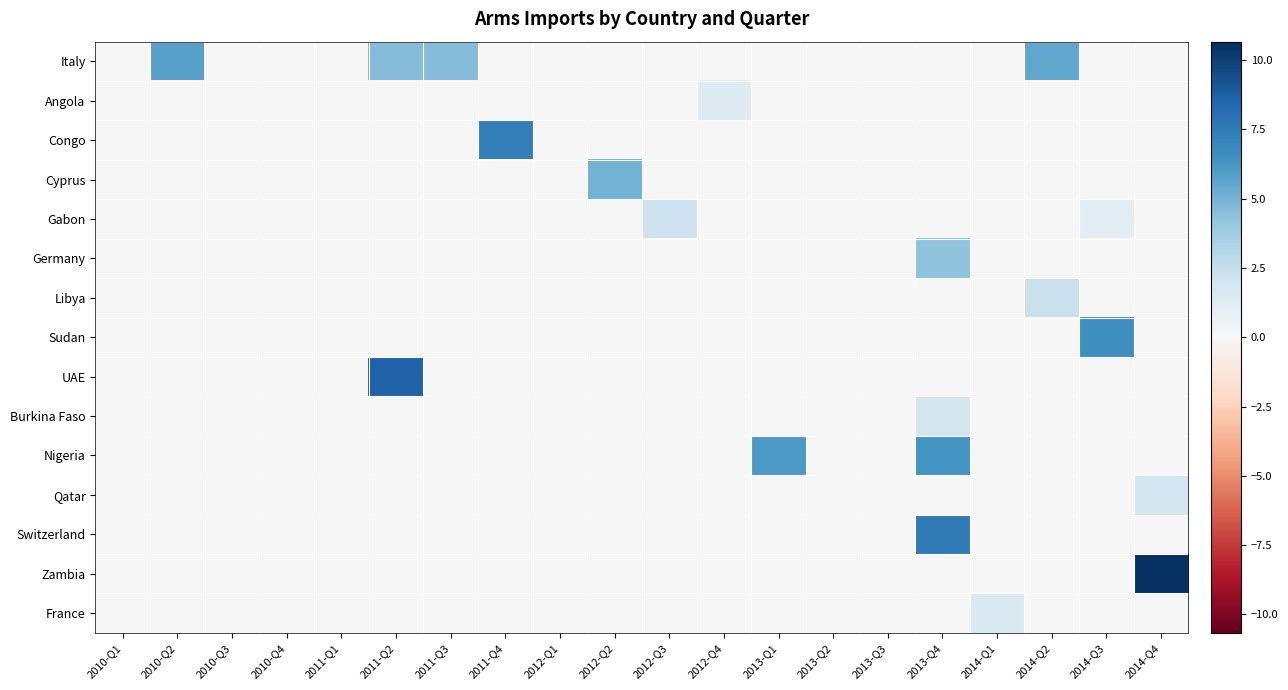

Reading right to left, what are all the values shown in this chart?

Italy: 2014-Q4=0.0	2014-Q3=0.0	2014-Q2=5.5	2014-Q1=0.0	2013-Q4=0.0	2013-Q3=0.0	2013-Q2=0.0	2013-Q1=0.0	2012-Q4=0.0	2012-Q3=0.0	2012-Q2=0.0	2012-Q1=0.0	2011-Q4=0.0	2011-Q3=4.6	2011-Q2=4.6	2011-Q1=0.0	2010-Q4=0.0	2010-Q3=0.0	2010-Q2=5.8	2010-Q1=0.0
Angola: 2014-Q4=0.0	2014-Q3=0.0	2014-Q2=0.0	2014-Q1=0.0	2013-Q4=0.0	2013-Q3=0.0	2013-Q2=0.0	2013-Q1=0.0	2012-Q4=1.4	2012-Q3=0.0	2012-Q2=0.0	2012-Q1=0.0	2011-Q4=0.0	2011-Q3=0.0	2011-Q2=0.0	2011-Q1=0.0	2010-Q4=0.0	2010-Q3=0.0	2010-Q2=0.0	2010-Q1=0.0
Congo: 2014-Q4=0.0	2014-Q3=0.0	2014-Q2=0.0	2014-Q1=0.0	2013-Q4=0.0	2013-Q3=0.0	2013-Q2=0.0	2013-Q1=0.0	2012-Q4=0.0	2012-Q3=0.0	2012-Q2=0.0	2012-Q1=0.0	2011-Q4=7.3	2011-Q3=0.0	2011-Q2=0.0	2011-Q1=0.0	2010-Q4=0.0	2010-Q3=0.0	2010-Q2=0.0	2010-Q1=0.0
Cyprus: 2014-Q4=0.0	2014-Q3=0.0	2014-Q2=0.0	2014-Q1=0.0	2013-Q4=0.0	2013-Q3=0.0	2013-Q2=0.0	2013-Q1=0.0	2012-Q4=0.0	2012-Q3=0.0	2012-Q2=5.0	2012-Q1=0.0	2011-Q4=0.0	2011-Q3=0.0	2011-Q2=0.0	2011-Q1=0.0	2010-Q4=0.0	2010-Q3=0.0	2010-Q2=0.0	2010-Q1=0.0
Gabon: 2014-Q4=0.0	2014-Q3=1.1	2014-Q2=0.0	2014-Q1=0.0	2013-Q4=0.0	2013-Q3=0.0	2013-Q2=0.0	2013-Q1=0.0	2012-Q4=0.0	2012-Q3=2.2	2012-Q2=0.0	2012-Q1=0.0	2011-Q4=0.0	2011-Q3=0.0	2011-Q2=0.0	2011-Q1=0.0	2010-Q4=0.0	2010-Q3=0.0	2010-Q2=0.0	2010-Q1=0.0
Germany: 2014-Q4=0.0	2014-Q3=0.0	2014-Q2=0.0	2014-Q1=0.0	2013-Q4=4.3	2013-Q3=0.0	2013-Q2=0.0	2013-Q1=0.0	2012-Q4=0.0	2012-Q3=0.0	2012-Q2=0.0	2012-Q1=0.0	2011-Q4=0.0	2011-Q3=0.0	2011-Q2=0.0	2011-Q1=0.0	2010-Q4=0.0	2010-Q3=0.0	2010-Q2=0.0	2010-Q1=0.0
Libya: 2014-Q4=0.0	2014-Q3=0.0	2014-Q2=2.4	2014-Q1=0.0	2013-Q4=0.0	2013-Q3=0.0	2013-Q2=0.0	2013-Q1=0.0	2012-Q4=0.0	2012-Q3=0.0	2012-Q2=0.0	2012-Q1=0.0	2011-Q4=0.0	2011-Q3=0.0	2011-Q2=0.0	2011-Q1=0.0	2010-Q4=0.0	2010-Q3=0.0	2010-Q2=0.0	2010-Q1=0.0
Sudan: 2014-Q4=0.0	2014-Q3=6.6	2014-Q2=0.0	2014-Q1=0.0	2013-Q4=0.0	2013-Q3=0.0	2013-Q2=0.0	2013-Q1=0.0	2012-Q4=0.0	2012-Q3=0.0	2012-Q2=0.0	2012-Q1=0.0	2011-Q4=0.0	2011-Q3=0.0	2011-Q2=0.0	2011-Q1=0.0	2010-Q4=0.0	2010-Q3=0.0	2010-Q2=0.0	2010-Q1=0.0
UAE: 2014-Q4=0.0	2014-Q3=0.0	2014-Q2=0.0	2014-Q1=0.0	2013-Q4=0.0	2013-Q3=0.0	2013-Q2=0.0	2013-Q1=0.0	2012-Q4=0.0	2012-Q3=0.0	2012-Q2=0.0	2012-Q1=0.0	2011-Q4=0.0	2011-Q3=0.0	2011-Q2=8.6	2011-Q1=0.0	2010-Q4=0.0	2010-Q3=0.0	2010-Q2=0.0	2010-Q1=0.0
Burkina Faso: 2014-Q4=0.0	2014-Q3=0.0	2014-Q2=0.0	2014-Q1=0.0	2013-Q4=1.9	2013-Q3=0.0	2013-Q2=0.0	2013-Q1=0.0	2012-Q4=0.0	2012-Q3=0.0	2012-Q2=0.0	2012-Q1=0.0	2011-Q4=0.0	2011-Q3=0.0	2011-Q2=0.0	2011-Q1=0.0	2010-Q4=0.0	2010-Q3=0.0	2010-Q2=0.0	2010-Q1=0.0
Nigeria: 2014-Q4=0.0	2014-Q3=0.0	2014-Q2=0.0	2014-Q1=0.0	2013-Q4=6.4	2013-Q3=0.0	2013-Q2=0.0	2013-Q1=6.1	2012-Q4=0.0	2012-Q3=0.0	2012-Q2=0.0	2012-Q1=0.0	2011-Q4=0.0	2011-Q3=0.0	2011-Q2=0.0	2011-Q1=0.0	2010-Q4=0.0	2010-Q3=0.0	2010-Q2=0.0	2010-Q1=0.0
Qatar: 2014-Q4=2.1	2014-Q3=0.0	2014-Q2=0.0	2014-Q1=0.0	2013-Q4=0.0	2013-Q3=0.0	2013-Q2=0.0	2013-Q1=0.0	2012-Q4=0.0	2012-Q3=0.0	2012-Q2=0.0	2012-Q1=0.0	2011-Q4=0.0	2011-Q3=0.0	2011-Q2=0.0	2011-Q1=0.0	2010-Q4=0.0	2010-Q3=0.0	2010-Q2=0.0	2010-Q1=0.0
Switzerland: 2014-Q4=0.0	2014-Q3=0.0	2014-Q2=0.0	2014-Q1=0.0	2013-Q4=7.6	2013-Q3=0.0	2013-Q2=0.0	2013-Q1=0.0	2012-Q4=0.0	2012-Q3=0.0	2012-Q2=0.0	2012-Q1=0.0	2011-Q4=0.0	2011-Q3=0.0	2011-Q2=0.0	2011-Q1=0.0	2010-Q4=0.0	2010-Q3=0.0	2010-Q2=0.0	2010-Q1=0.0
Zambia: 2014-Q4=10.7	2014-Q3=0.0	2014-Q2=0.0	2014-Q1=0.0	2013-Q4=0.0	2013-Q3=0.0	2013-Q2=0.0	2013-Q1=0.0	2012-Q4=0.0	2012-Q3=0.0	2012-Q2=0.0	2012-Q1=0.0	2011-Q4=0.0	2011-Q3=0.0	2011-Q2=0.0	2011-Q1=0.0	2010-Q4=0.0	2010-Q3=0.0	2010-Q2=0.0	2010-Q1=0.0
France: 2014-Q4=0.0	2014-Q3=0.0	2014-Q2=0.0	2014-Q1=1.6	2013-Q4=0.0	2013-Q3=0.0	2013-Q2=0.0	2013-Q1=0.0	2012-Q4=0.0	2012-Q3=0.0	2012-Q2=0.0	2012-Q1=0.0	2011-Q4=0.0	2011-Q3=0.0	2011-Q2=0.0	2011-Q1=0.0	2010-Q4=0.0	2010-Q3=0.0	2010-Q2=0.0	2010-Q1=0.0